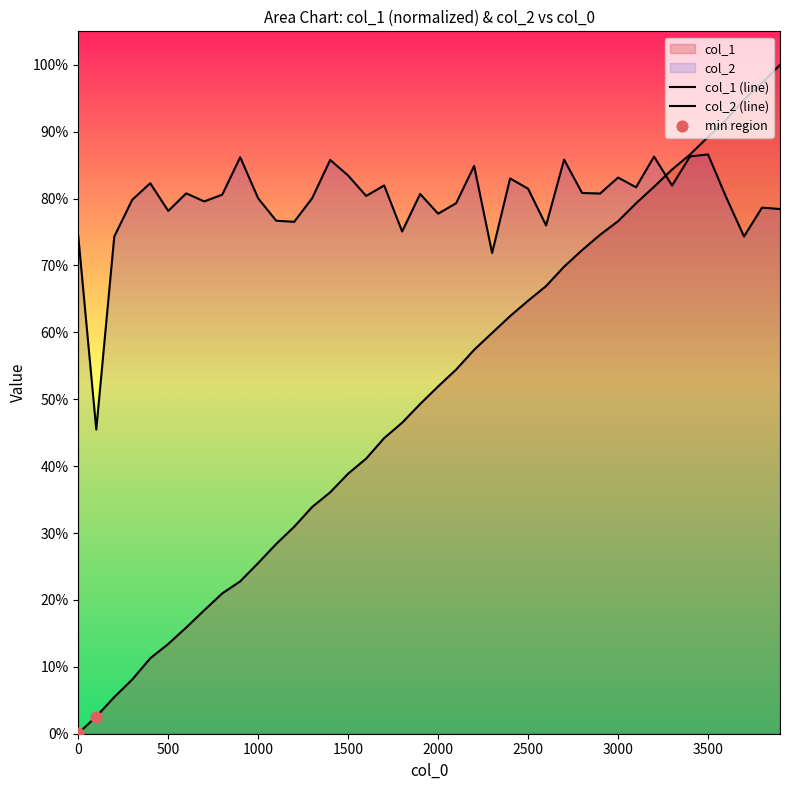

Which series contains the lowest Y value?

col_1